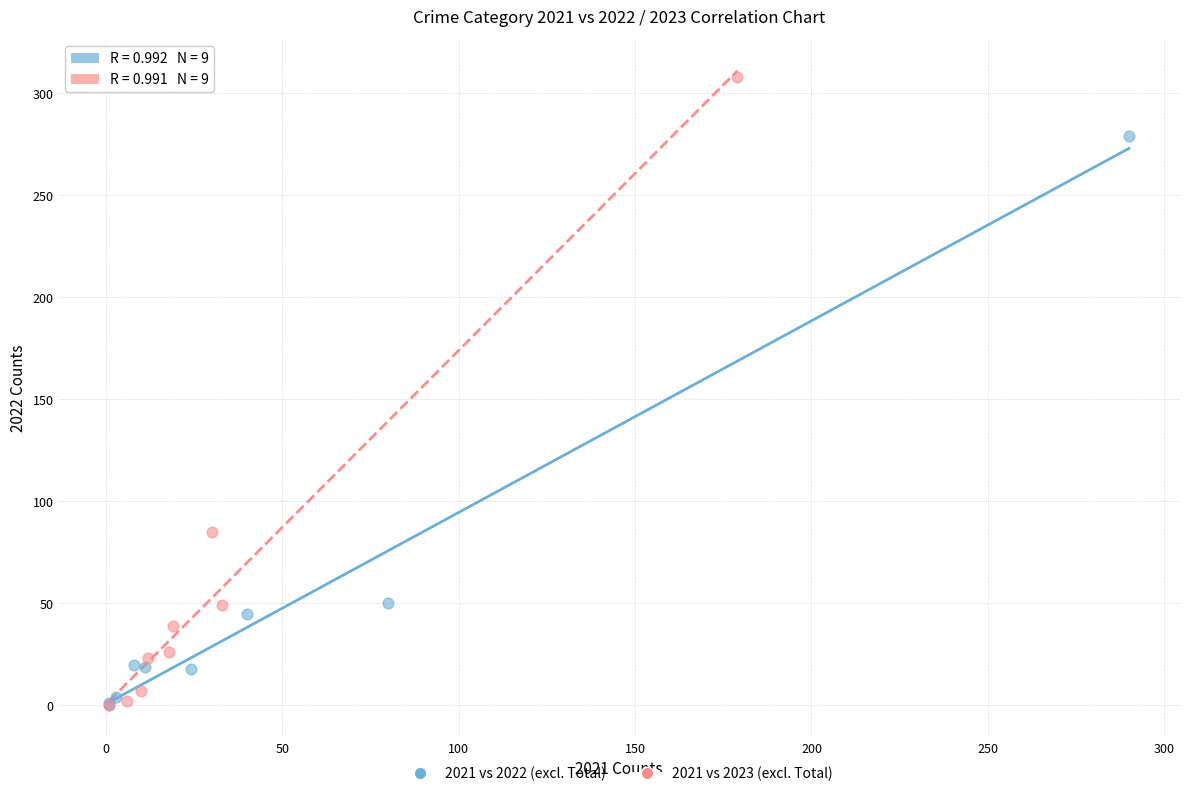

Which series has the largest Y range (max minus min)?

2021 vs 2023 (excl. Total)